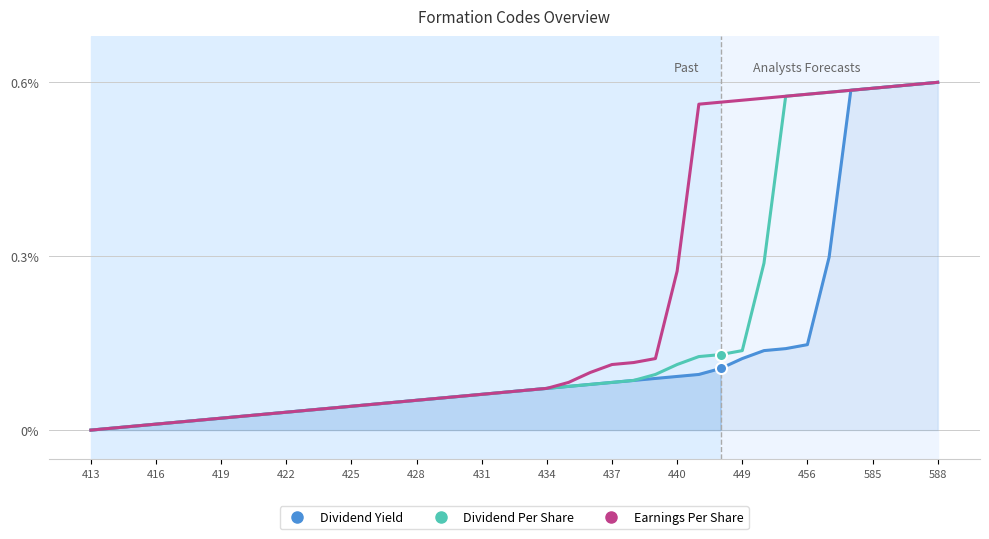

True or false: Earnings Per Share has more than 1 points higher than both neighbors.

False